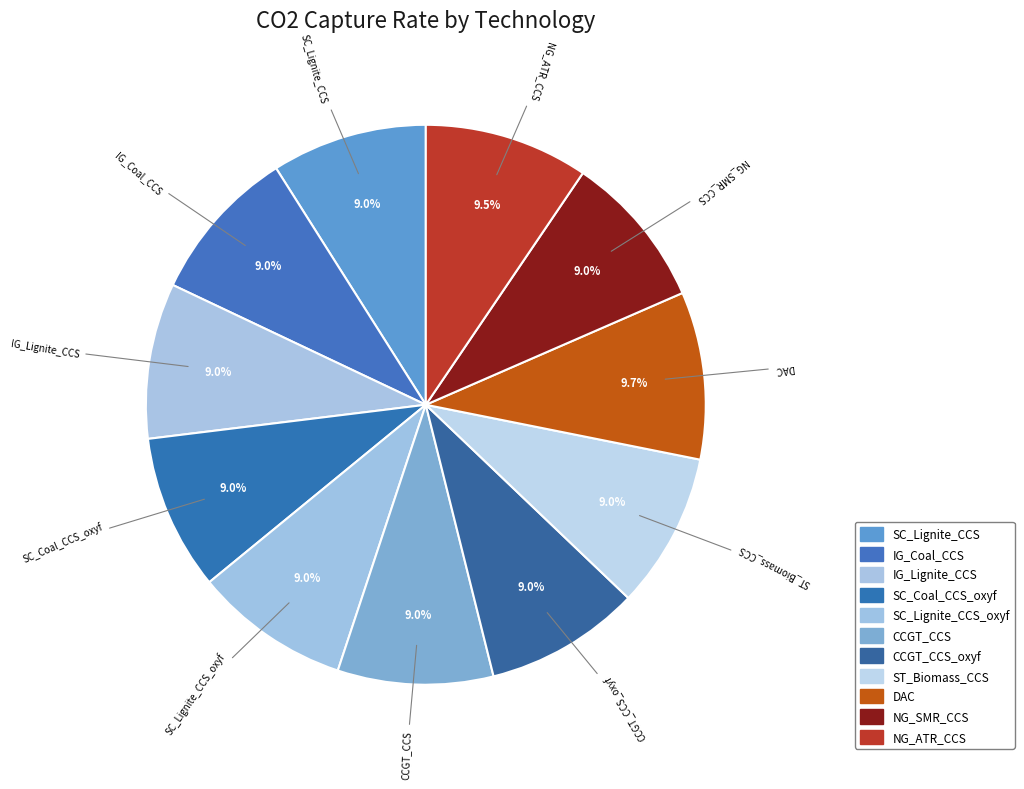

To the nearest percent, what is the average slice percentage?

9%